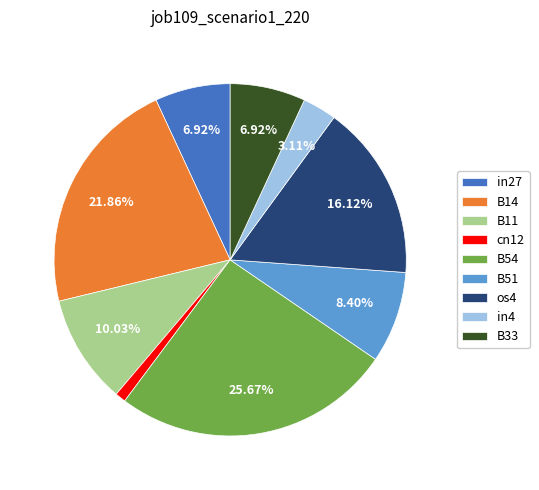

Which slice is the smallest?

cn12